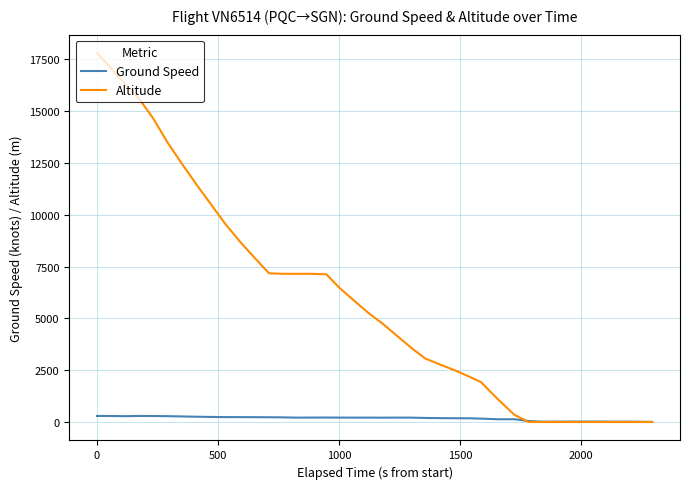

List the series in order of their overall mean, lowest first.

Ground Speed, Altitude